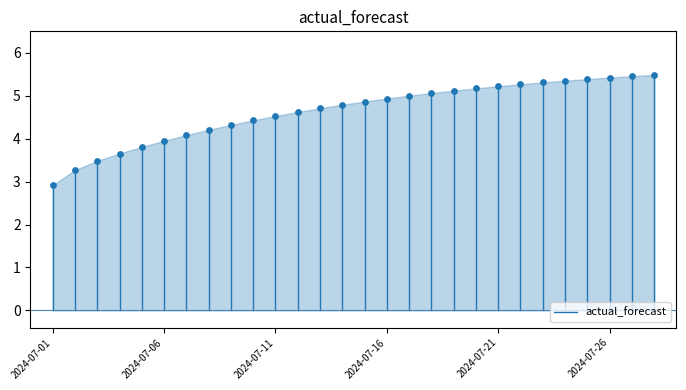

What is the range of Y values (max minus min)?

2.6